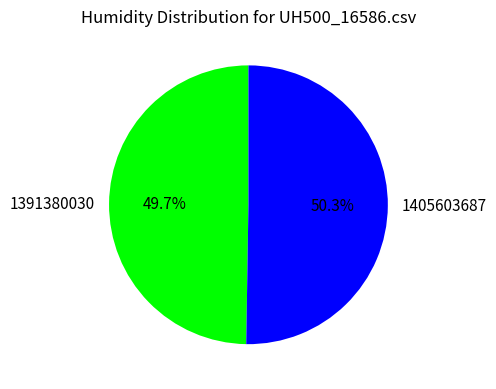

How many slices are in this pie chart?

2